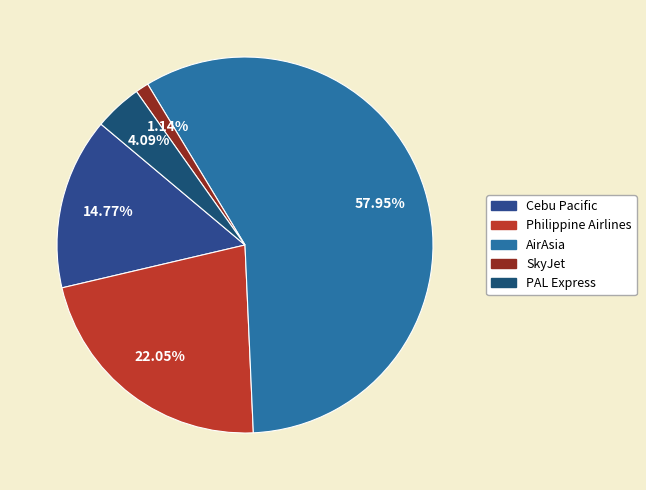

Which has a higher value, SkyJet or Cebu Pacific?

Cebu Pacific